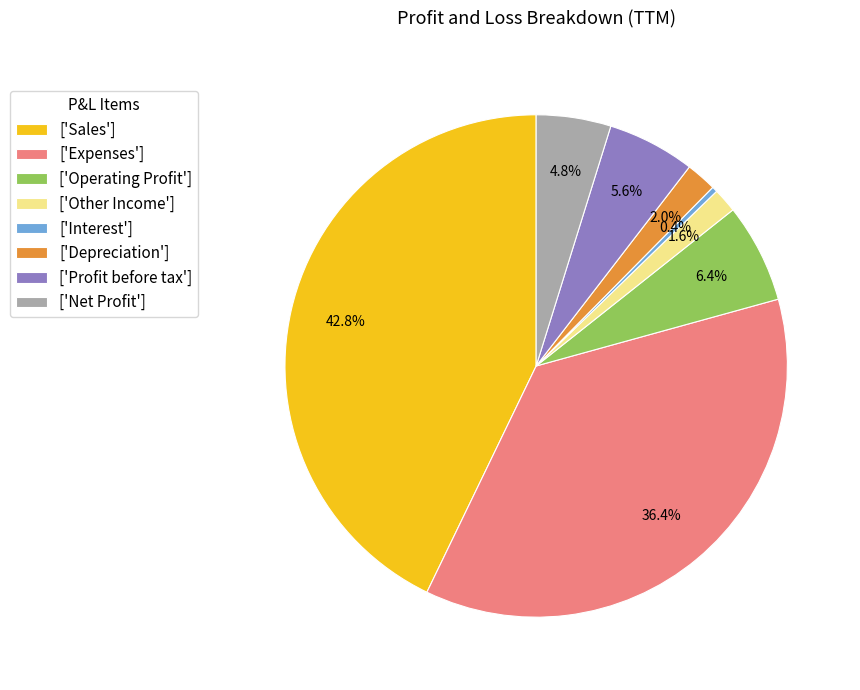

Which category has the smallest portion of the pie?

['Interest']